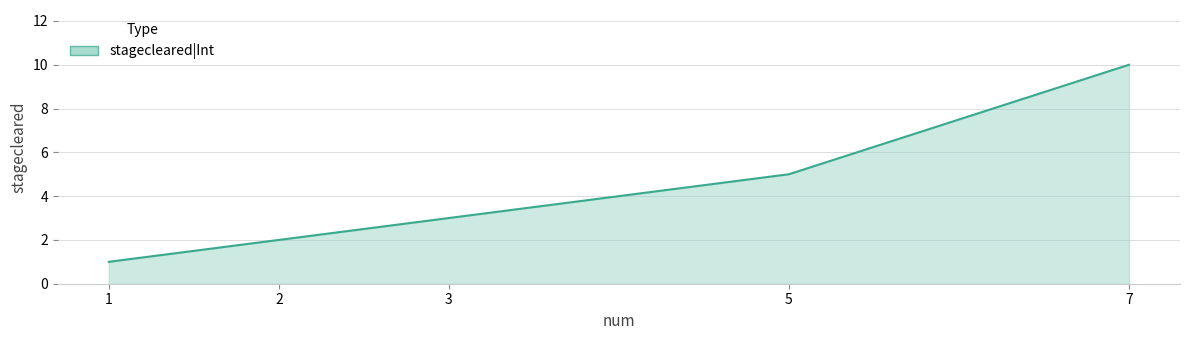

True or false: the data shows 17 at 7.

False